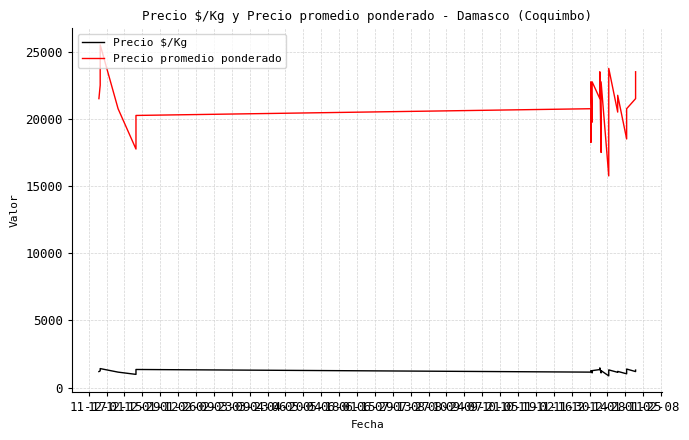

Where is the first local minimum for Precio promedio ponderado?

01-12